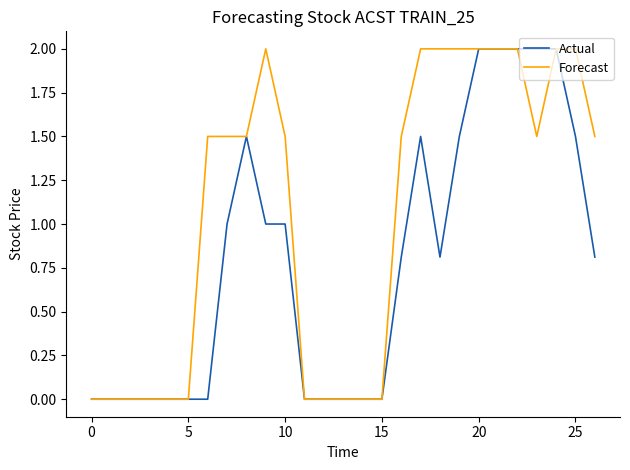

What is the highest value of the Forecast series?

2.0